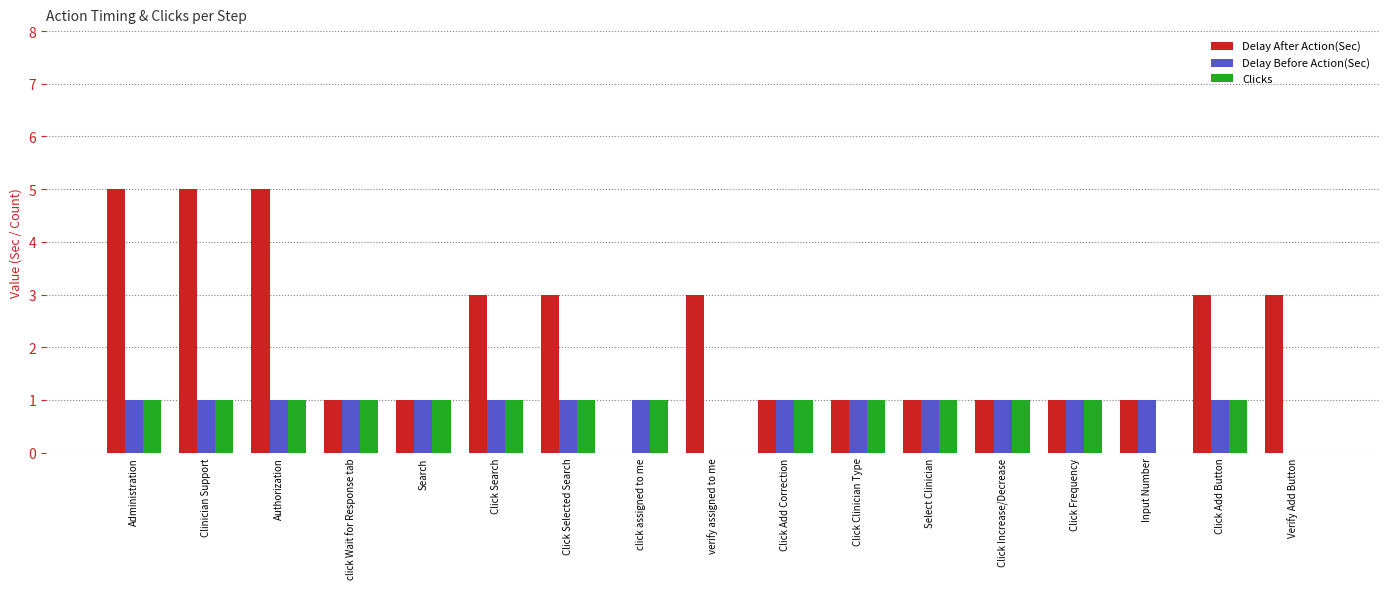

What is the total value across all series at Verify Add Button?

3